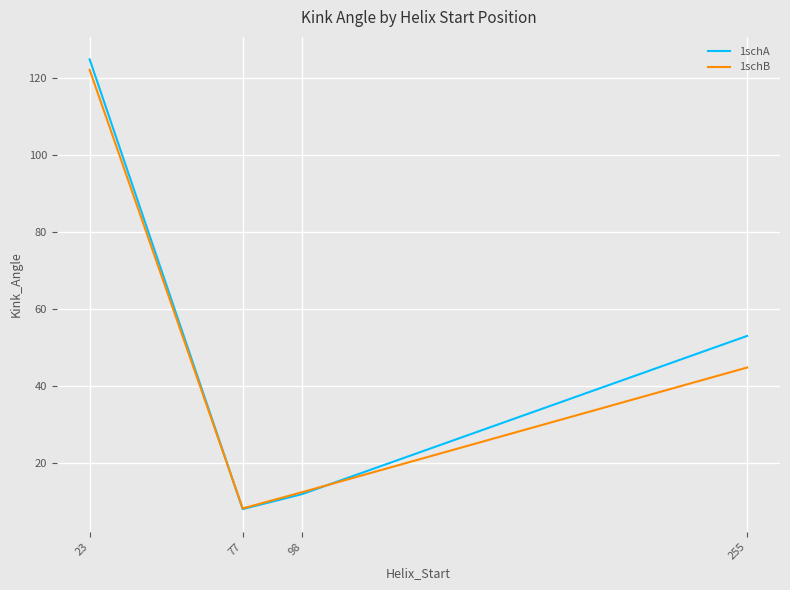

Count the number of data series in this chart.

2